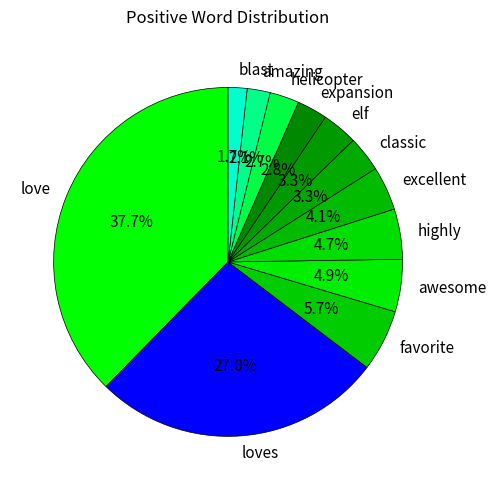

To the nearest percent, what is the combined percentage of loves and awesome?

32%